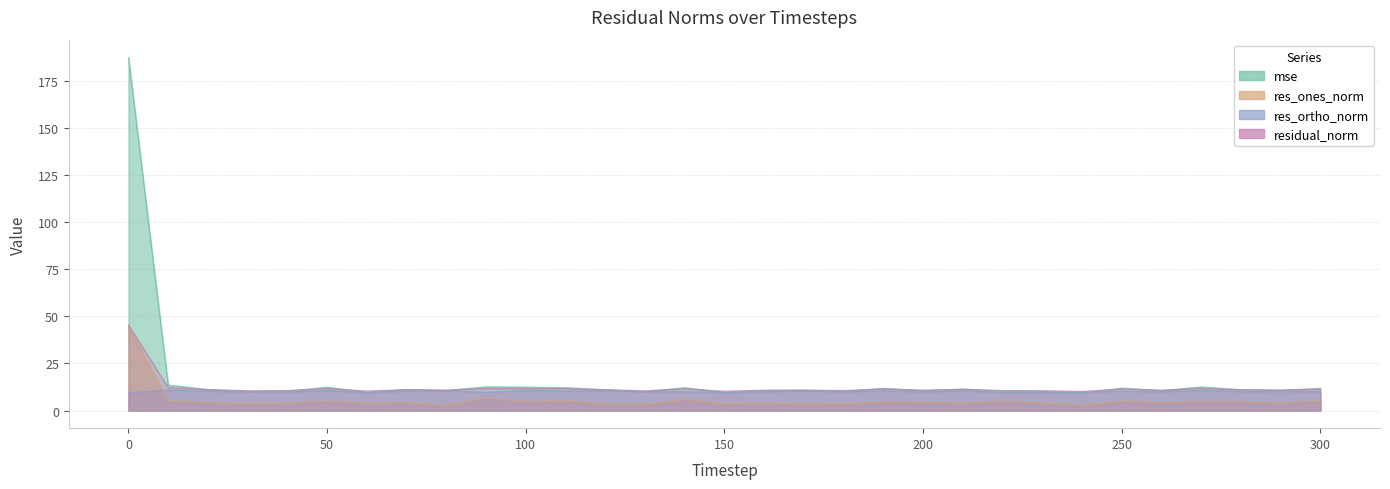

Rank the categories by residual_norm value from lowest to highest.

240, 150, 60, 130, 30, 230, 40, 180, 220, 160, 260, 200, 80, 290, 170, 280, 120, 20, 70, 210, 300, 190, 250, 110, 140, 50, 100, 270, 90, 10, 0